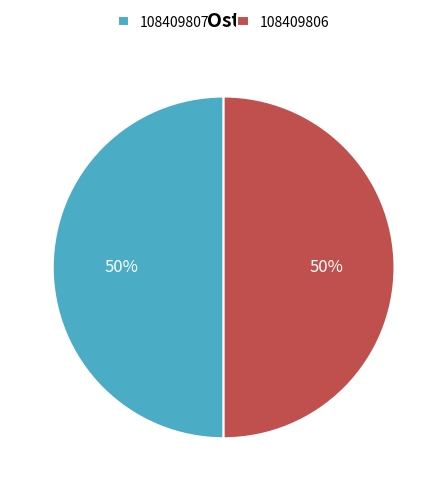

To the nearest percent, what portion does 108409806 represent?

50%